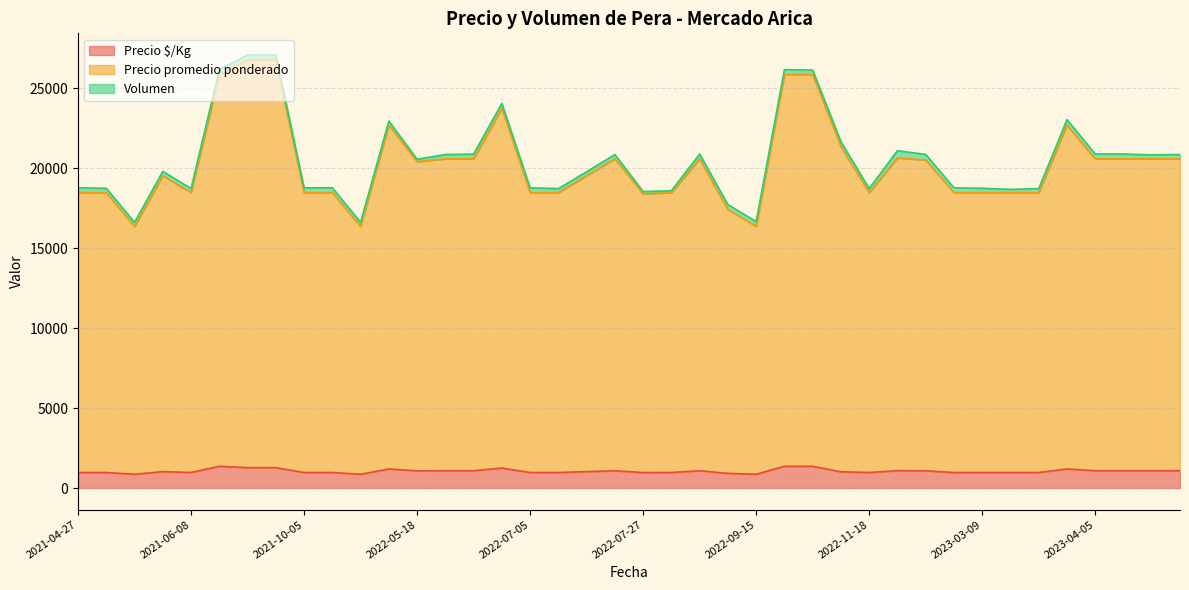

At which label is Precio promedio ponderado closest to 21568?

2022-10-04